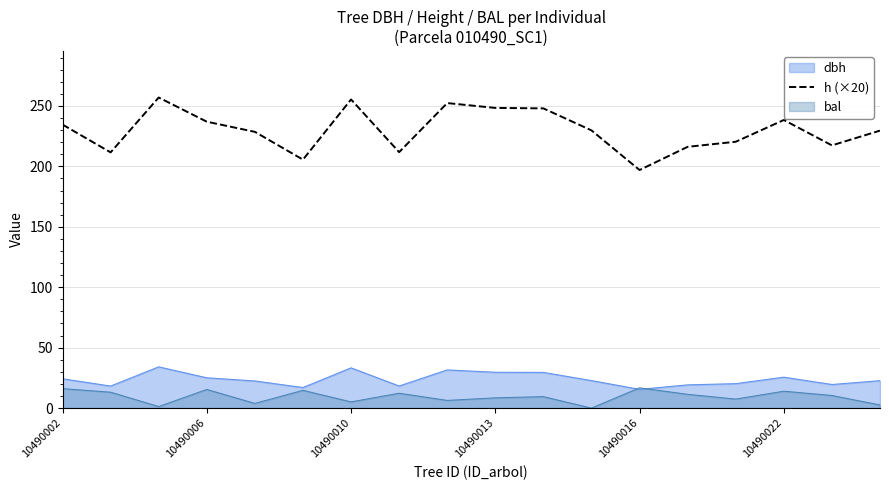

How many data points are above 229?

10